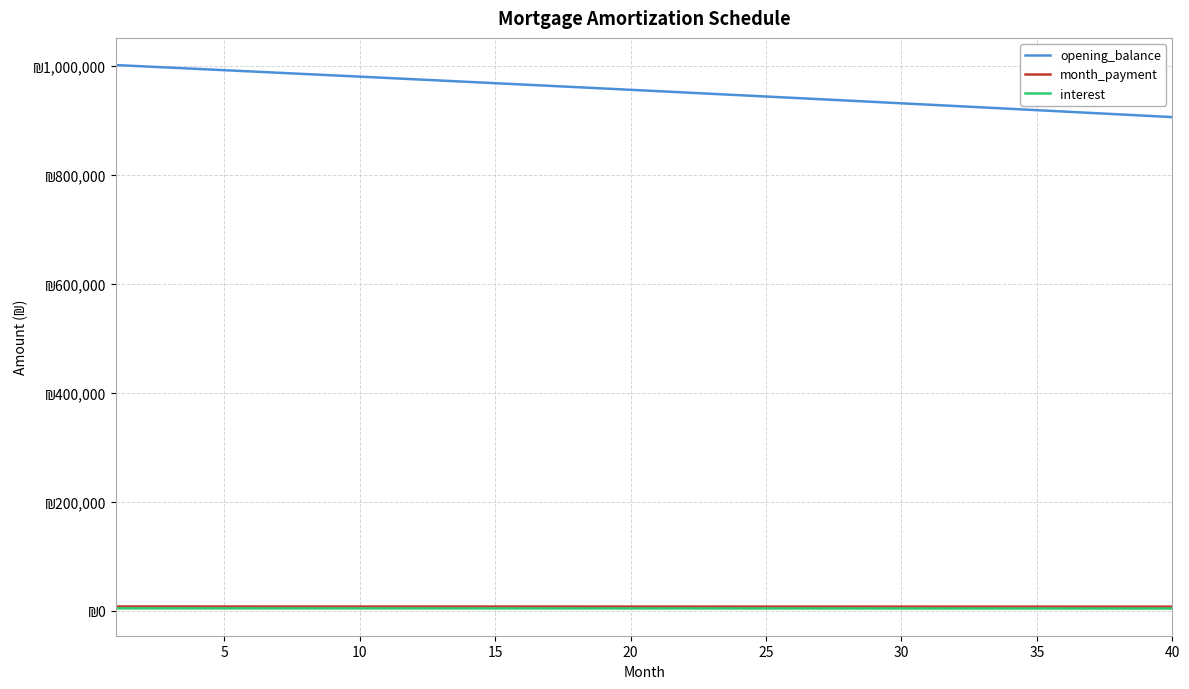

True or false: opening_balance and interest intersect in this chart.

False